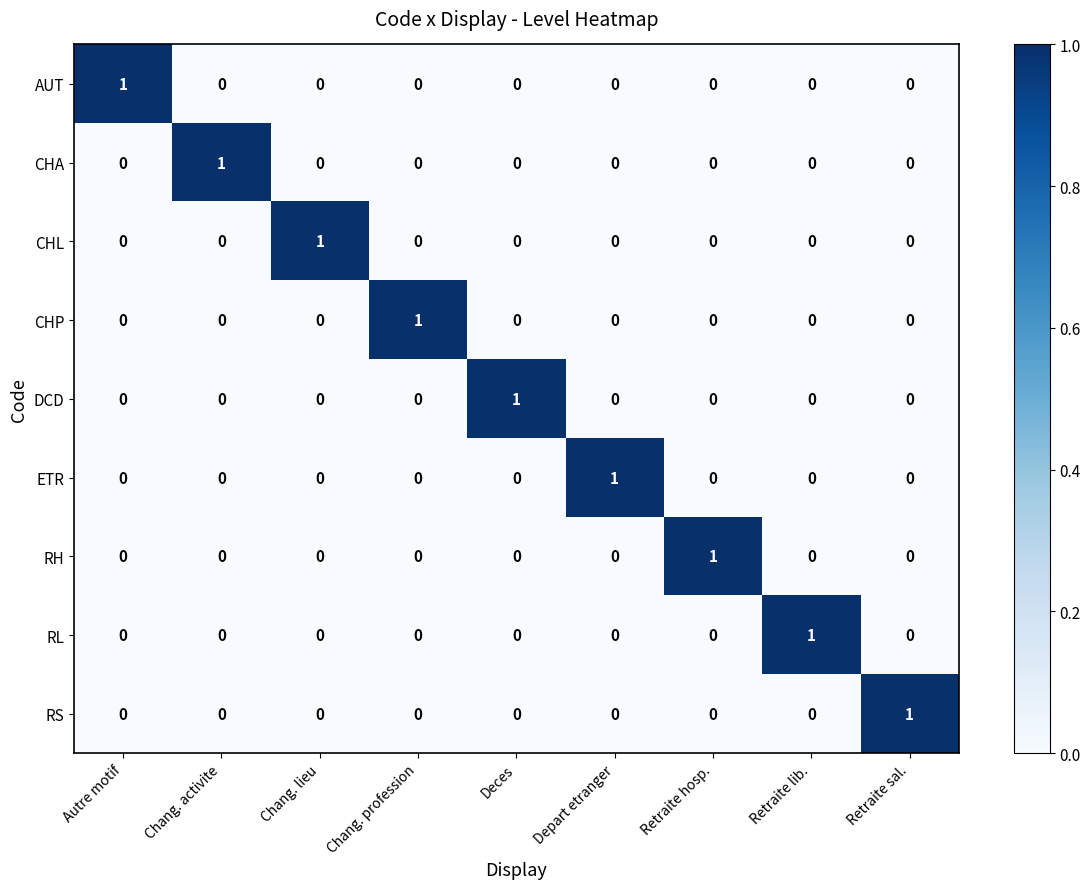

Which category has the highest value in the RH series?

Retraite hosp.